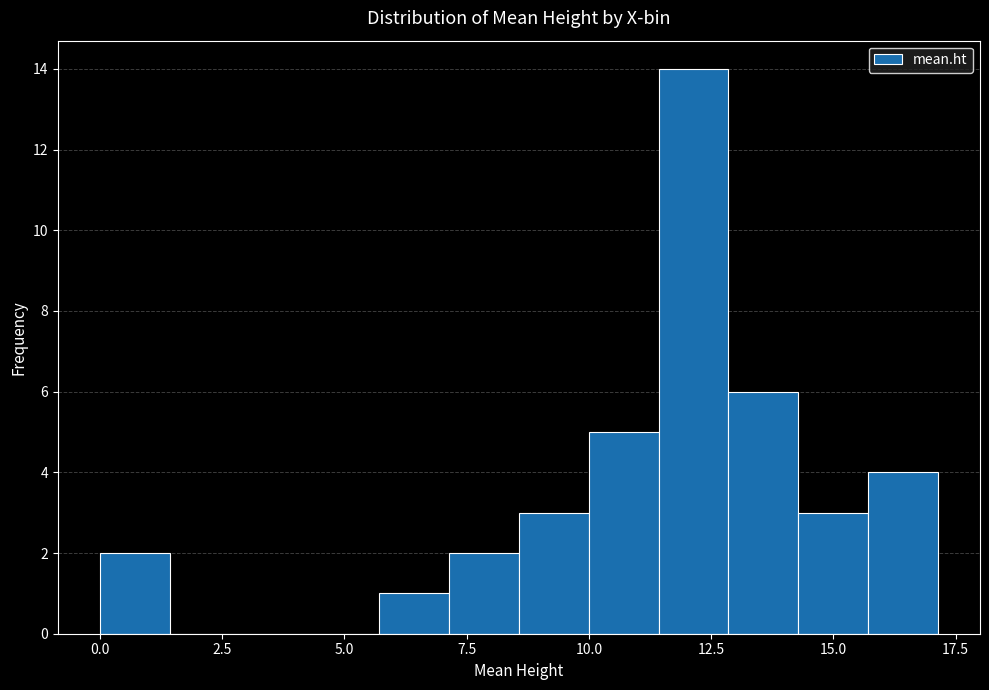

Read against the x-axis, roughly where is the centre of the tallest bar?

12.0